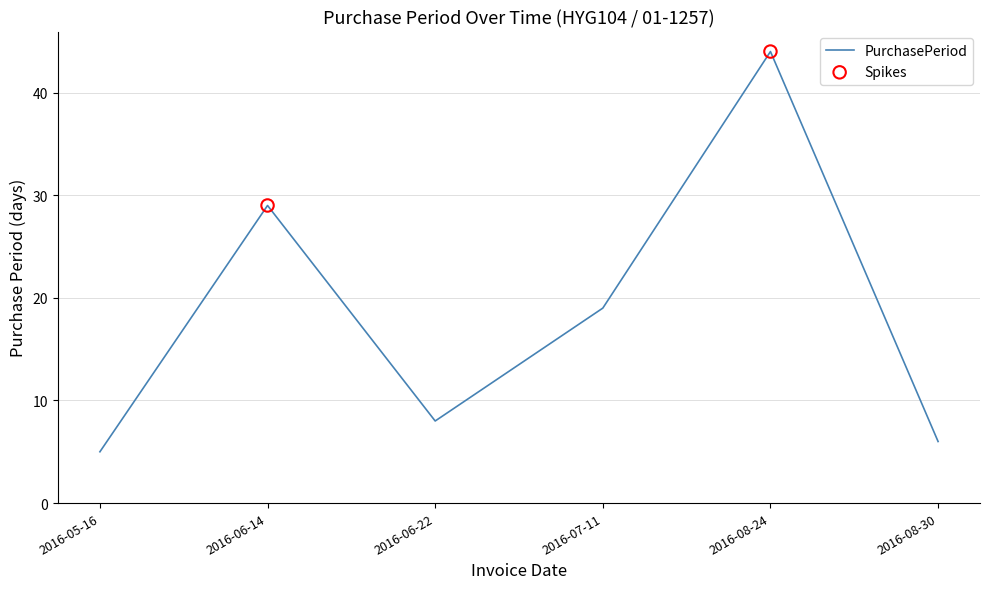

What is the change in value from 2016-05-16 to 2016-07-11?

+14